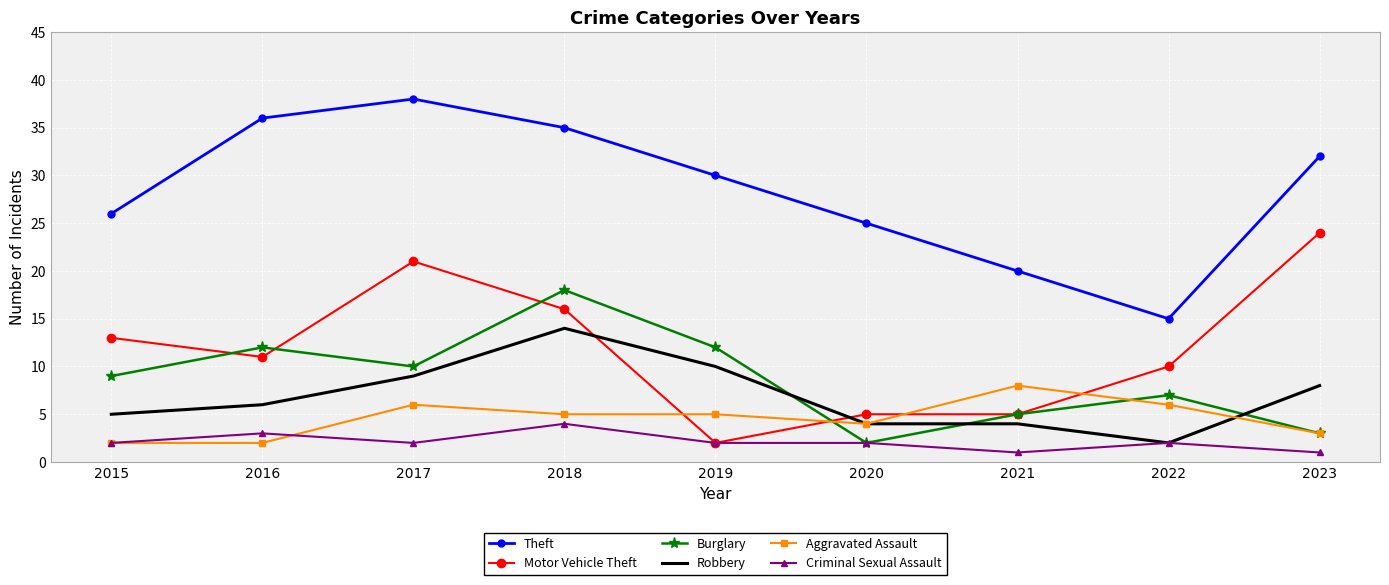

What is the smallest value displayed?

1